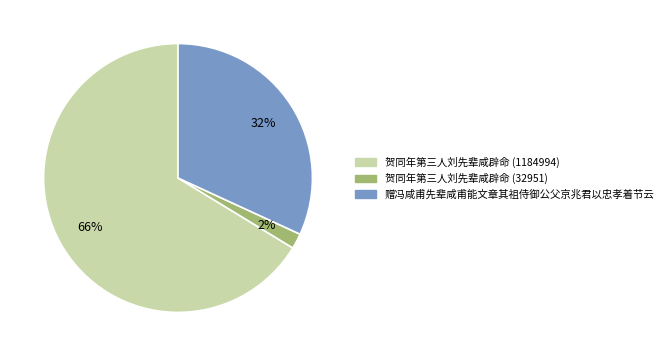

Do 贺同年第三人刘先辈咸辟命 (1184994) and 贺同年第三人刘先辈咸辟命 (32951) together represent more than half of the pie?

Yes